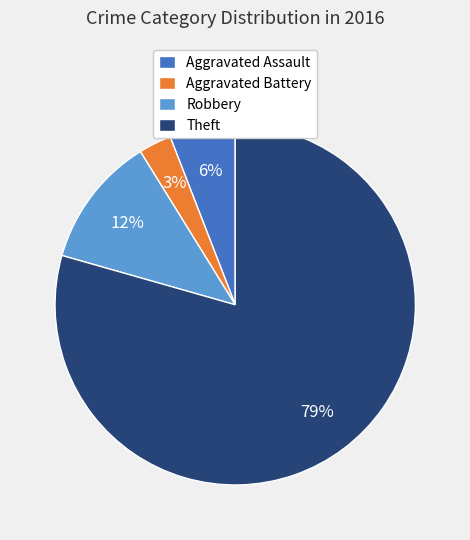

Which slice is the smallest?

Aggravated Battery